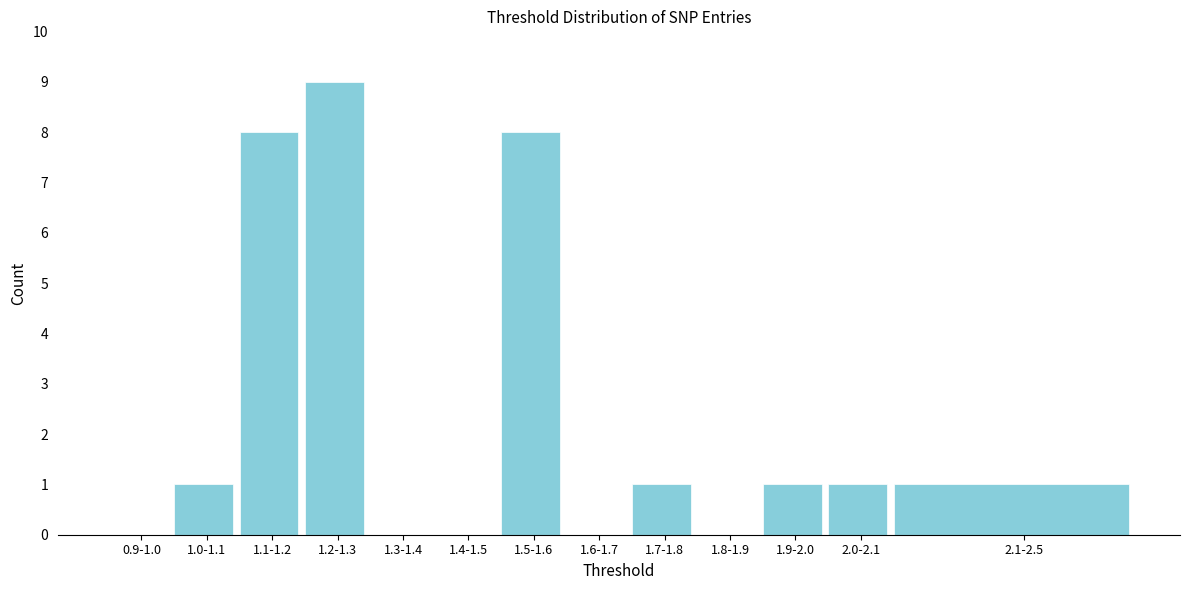

Reading right to left, what are all the values shown in this chart?

2.1-2.5=1	2.0-2.1=1	1.9-2.0=1	1.8-1.9=0	1.7-1.8=1	1.6-1.7=0	1.5-1.6=8	1.4-1.5=0	1.3-1.4=0	1.2-1.3=9	1.1-1.2=8	1.0-1.1=1	0.9-1.0=0